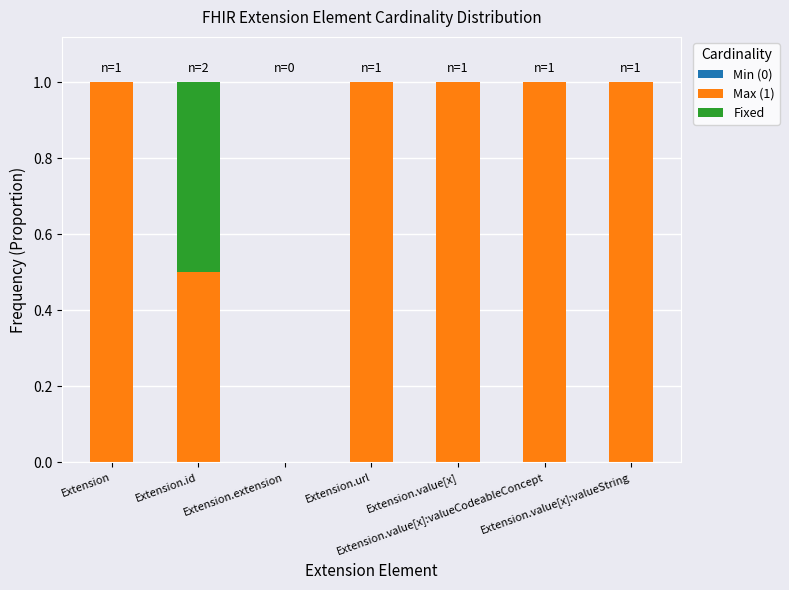

Are the bars horizontal?

No